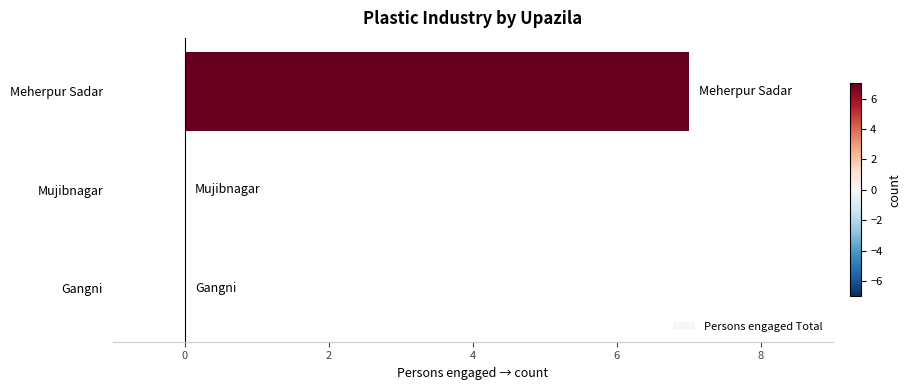

Which has a higher value, Mujibnagar or Meherpur Sadar?

Meherpur Sadar